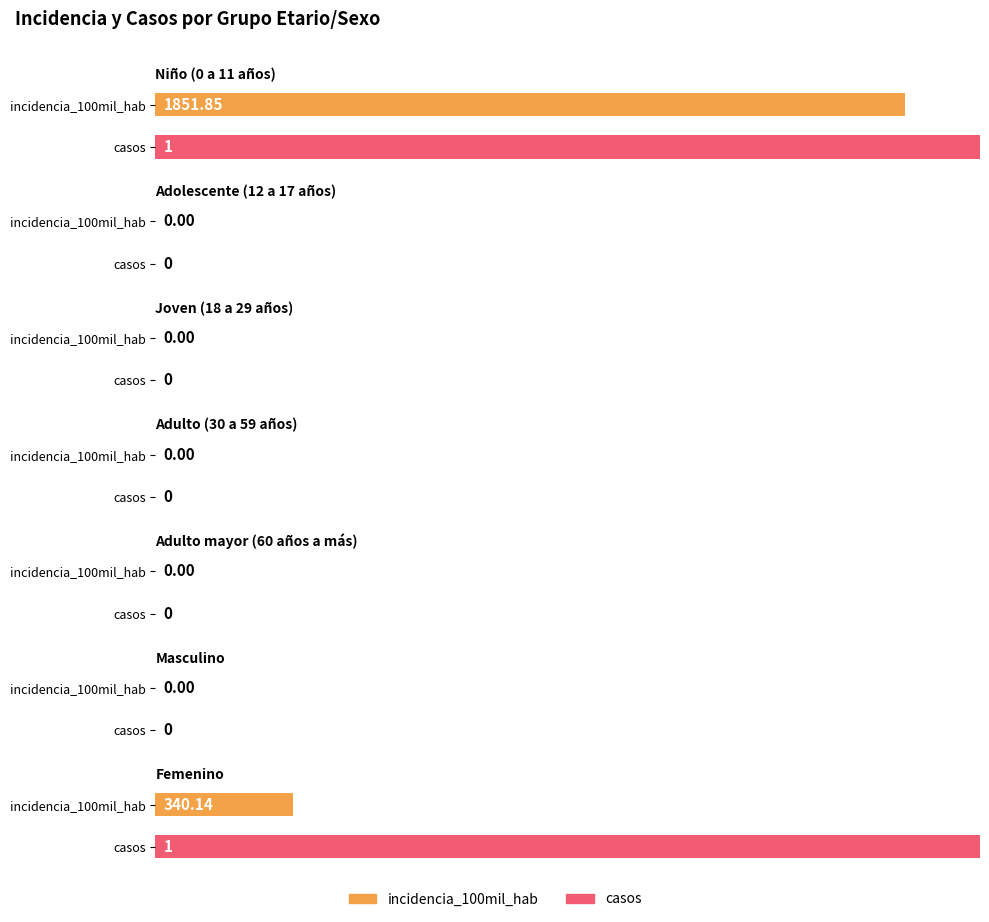

Is it true that incidencia_100mil_hab equals 1292.0 at Adolescente (12 a 17 años)?

False